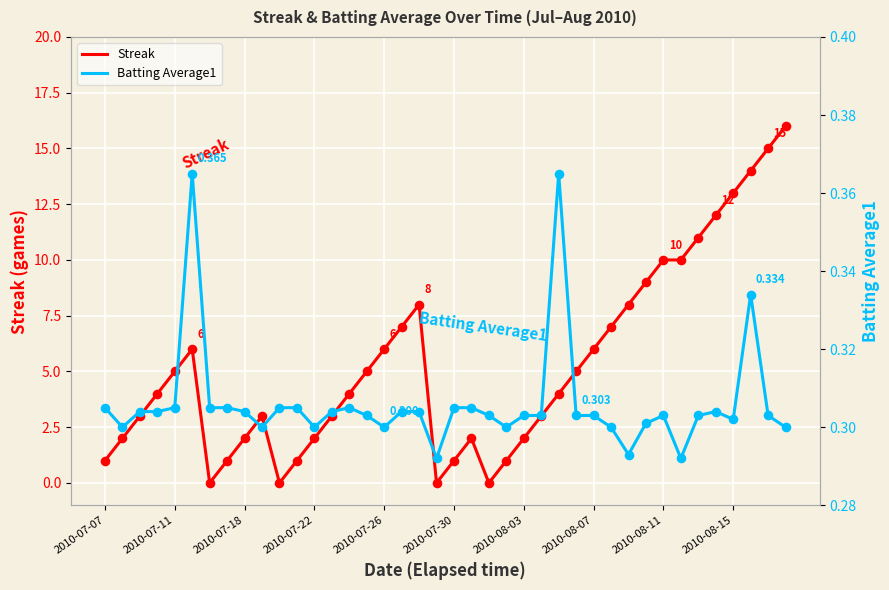

Which series contains the lowest Y value?

Streak